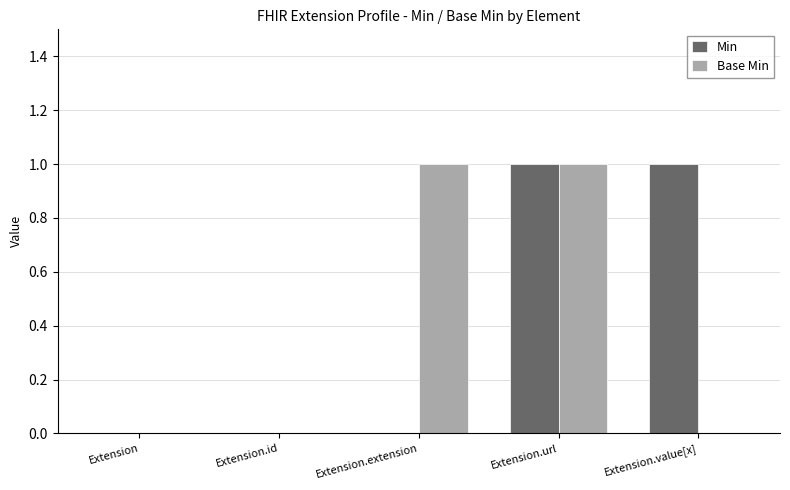

True or false: Base Min has a value of 0 at Extension.id.

True